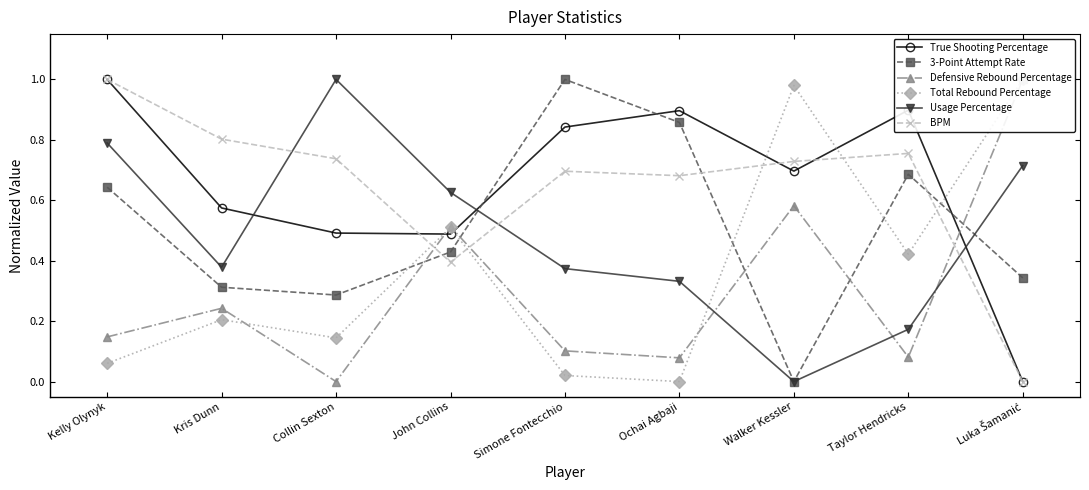

What is the approximate value of True Shooting Percentage at Walker Kessler?

0.7